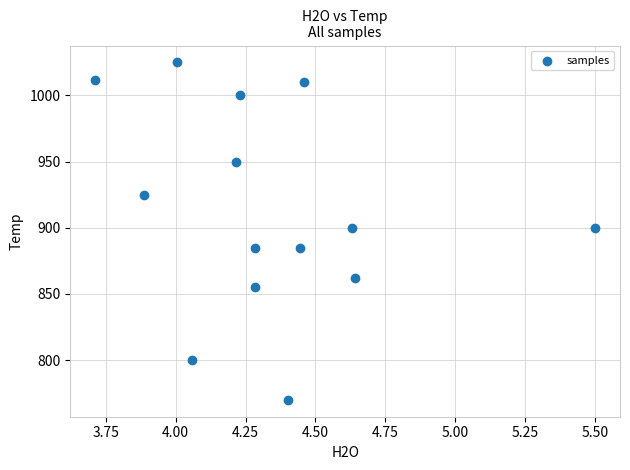

What is the range of Y values (max minus min)?

255